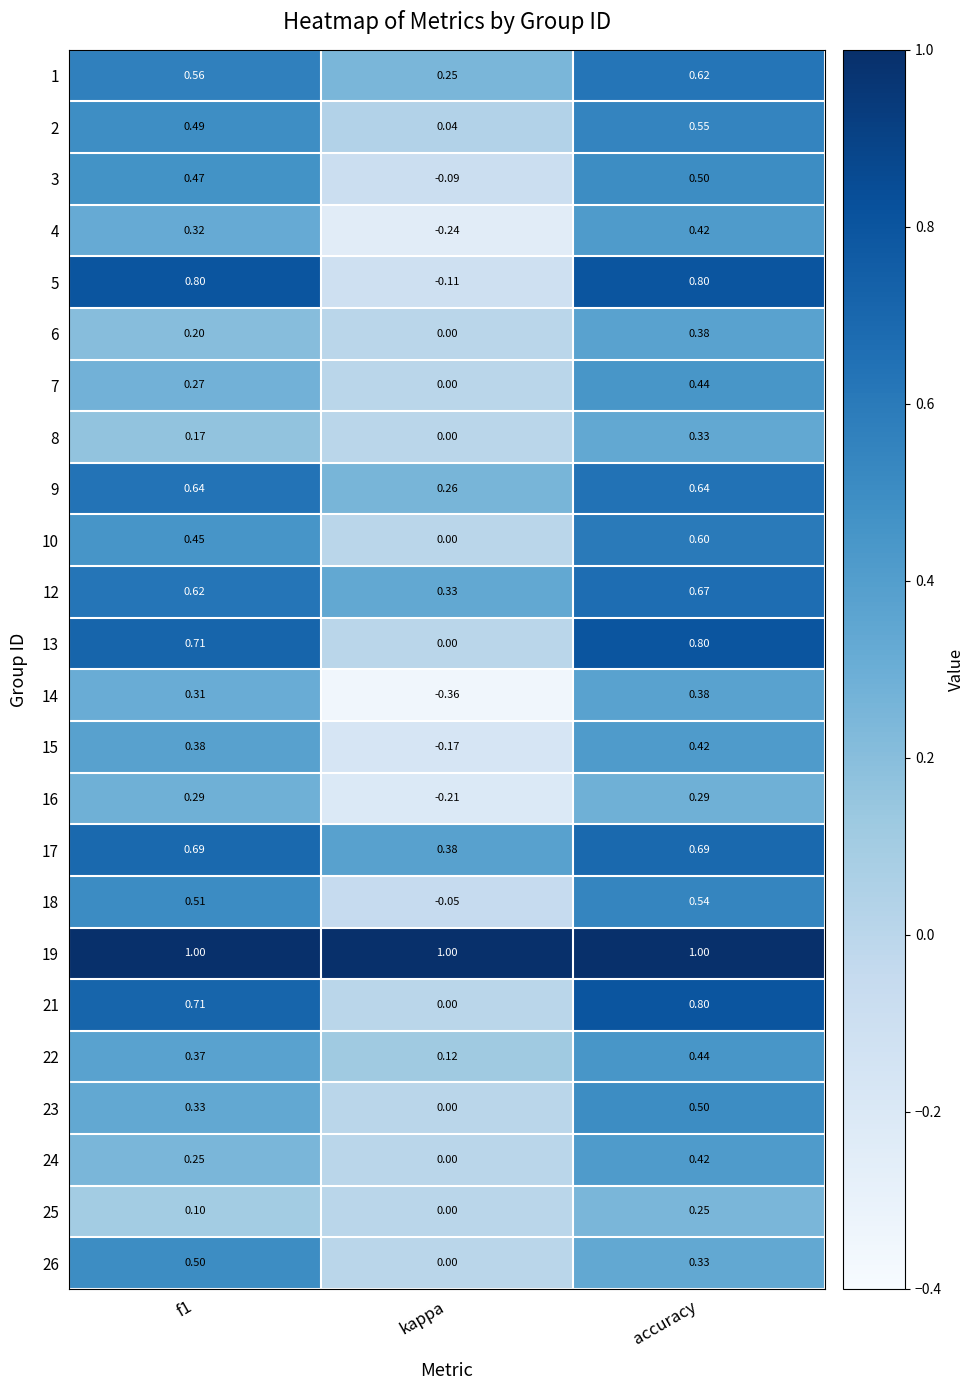

Which label corresponds to the smallest value in the chart?

kappa